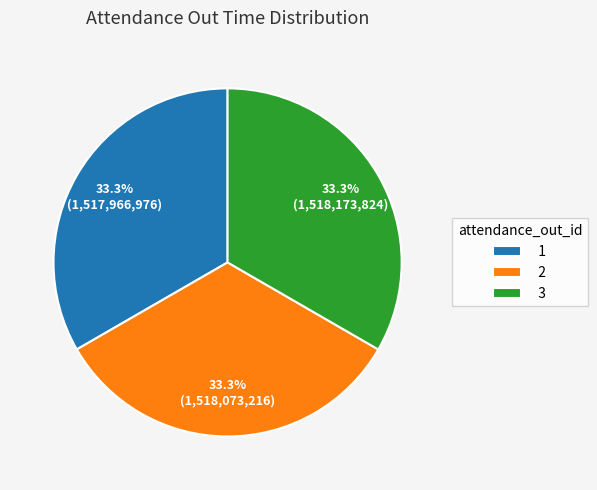

Is there a majority slice in this chart?

No